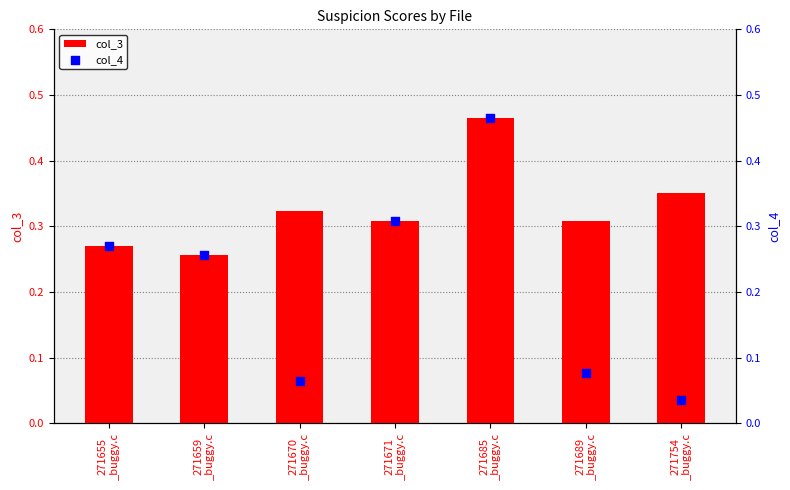

Which series has the largest total across all categories?

col_3